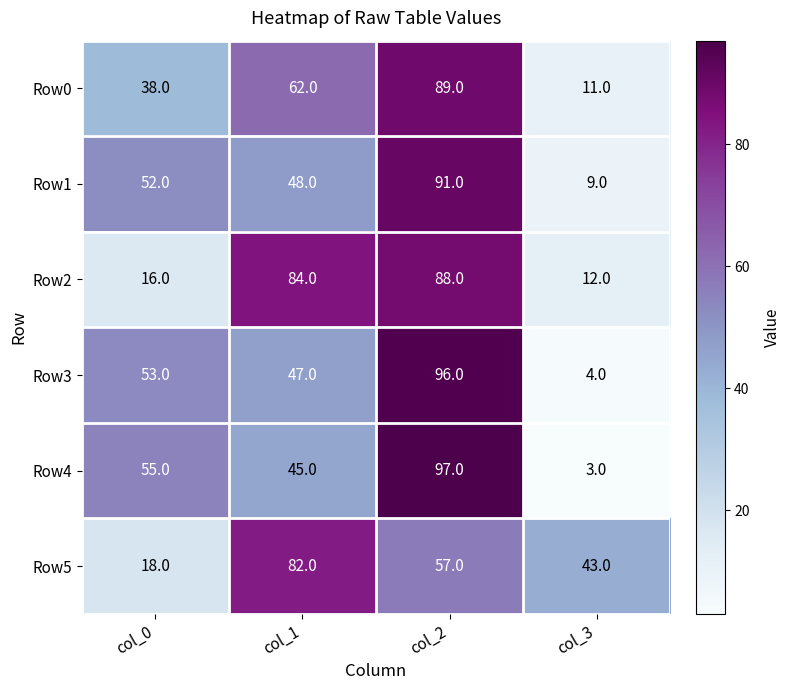

The value of Row2 at col_1 is 128. True or false?

False